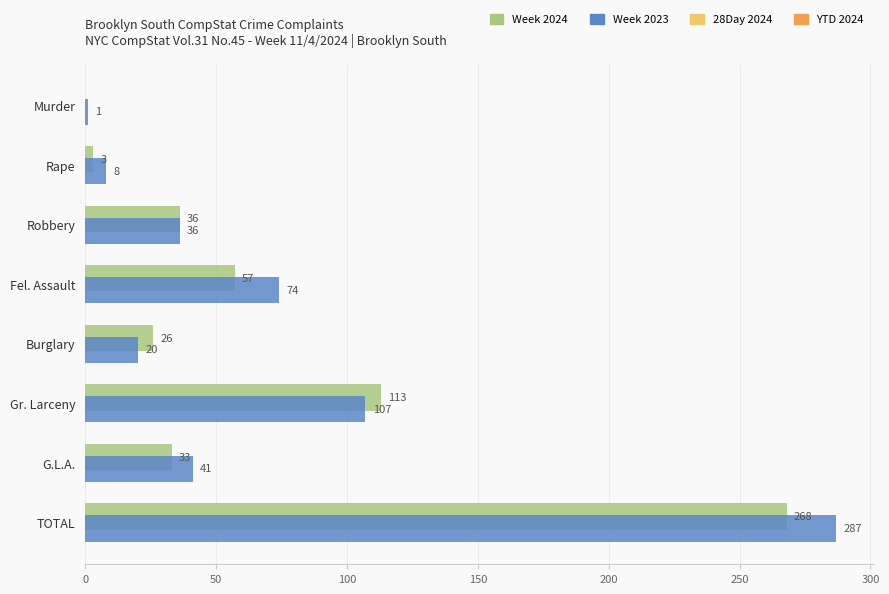

The value of Week 2024 at Fel. Assault is 57. True or false?

True